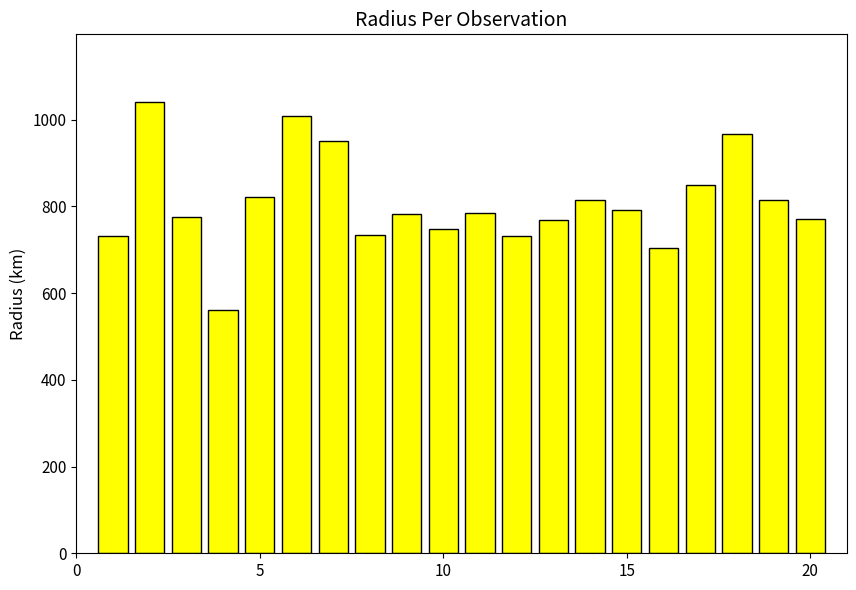

What is the smallest value displayed?

562.1